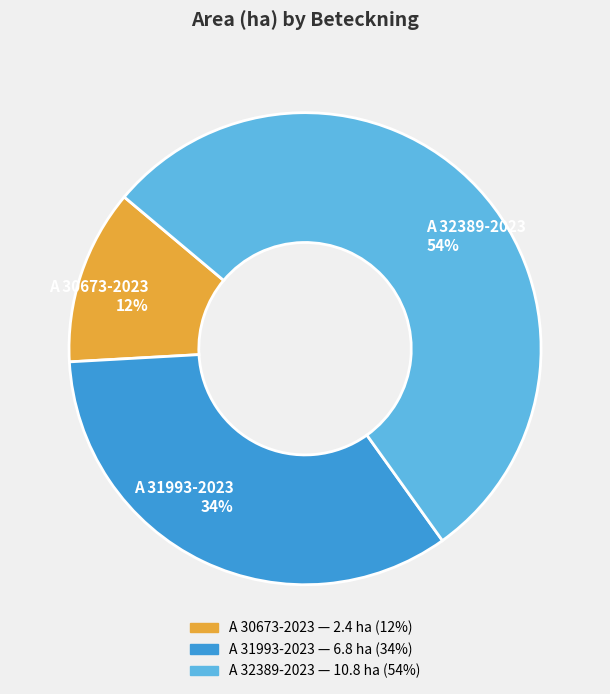

Count the number of slices in the pie.

3